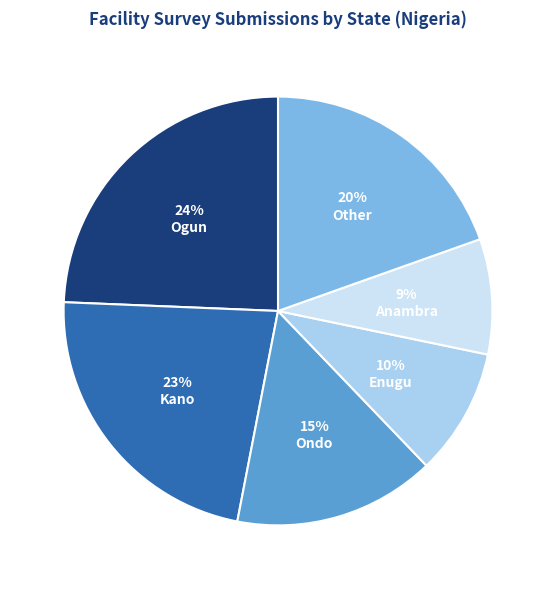

To the nearest percent, what is the average slice percentage?

17%